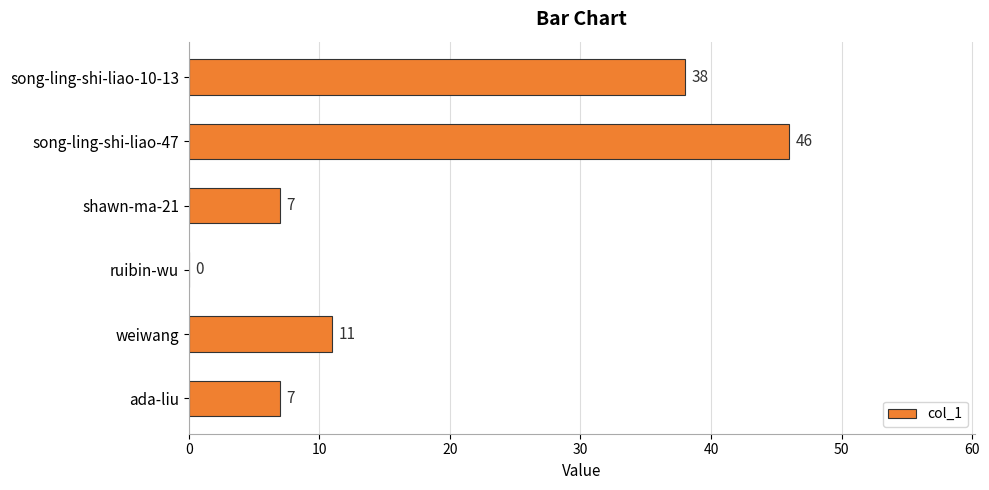

Where is the data nearest to the value 23?

weiwang